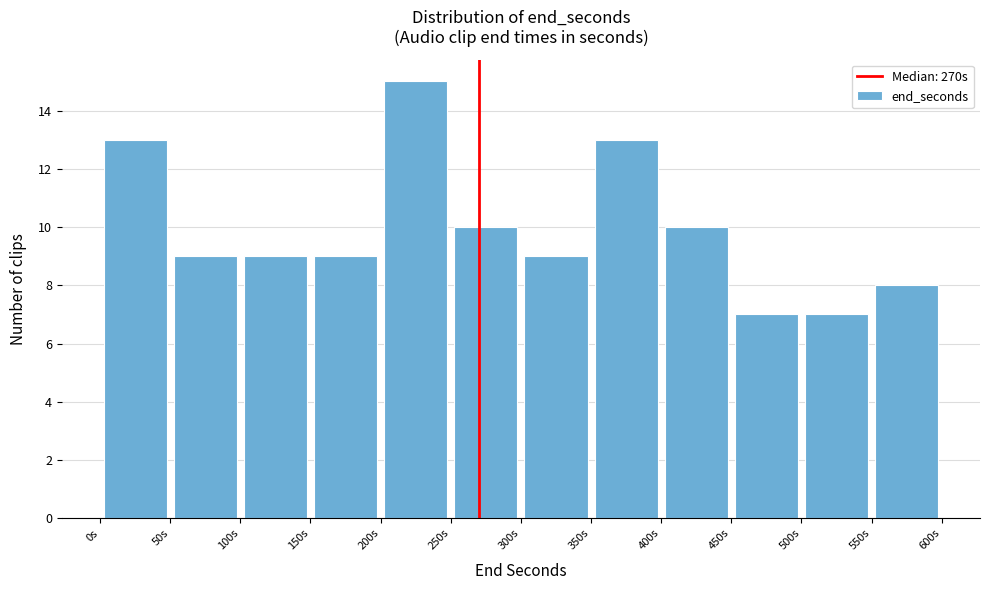

Reading left to right, list every bar in this chart as the range it spans on the x-axis followed by its height. The values are not printed on the chart, so give them approximately, as read against the axis.

0 to 50: 13
50 to 100: 9
100 to 150: 9
150 to 200: 9
200 to 250: 15
250 to 300: 10
300 to 350: 9
350 to 400: 13
400 to 450: 10
450 to 500: 7
500 to 550: 7
550 to 600: 8